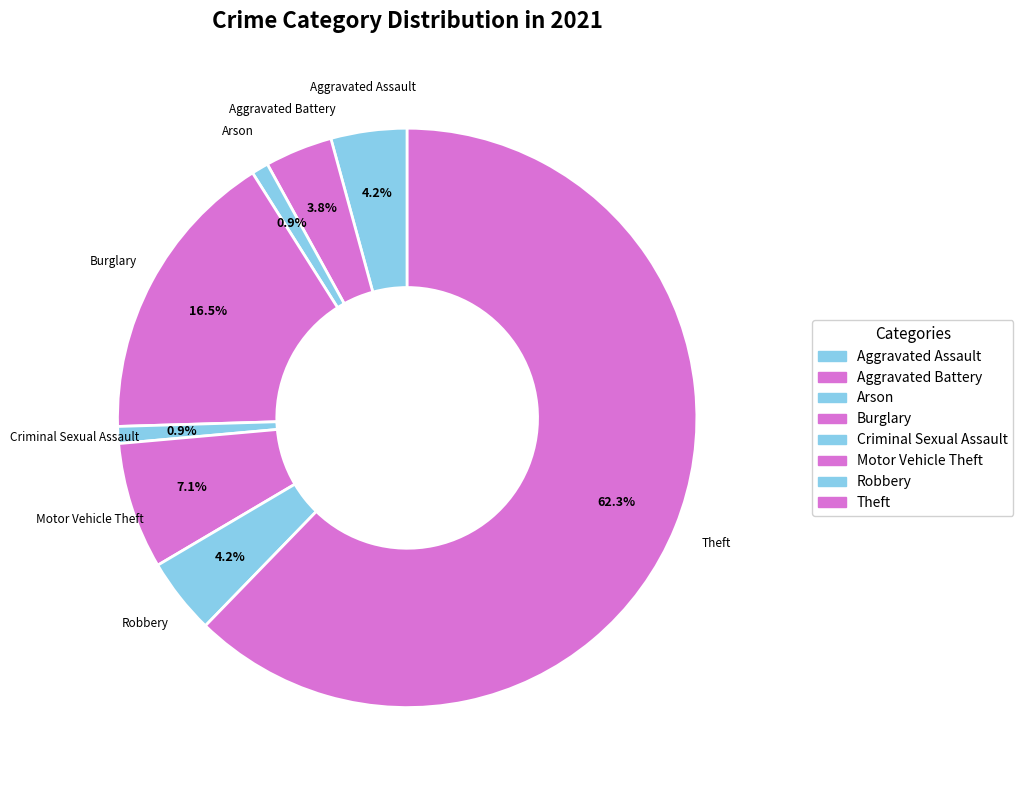

How many slices are in this pie chart?

8